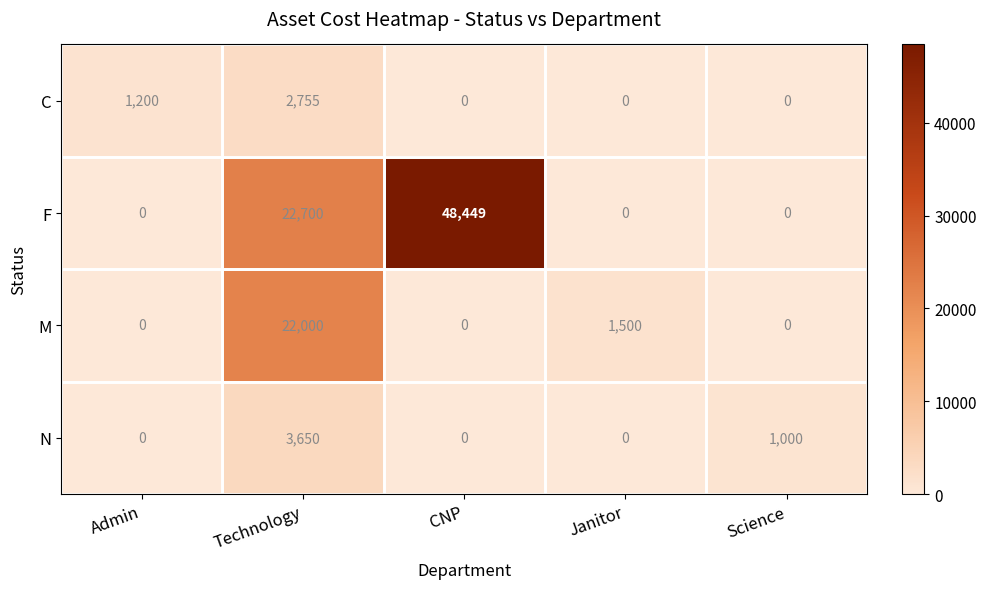

What is the approximate value of M at Janitor, to the nearest 100?

1500